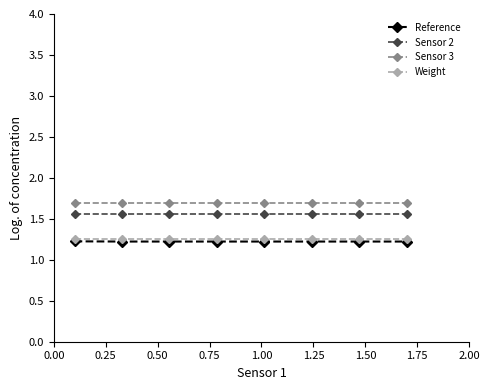

What is the value of the Sensor 3 point at the 1st from the left?

1.7